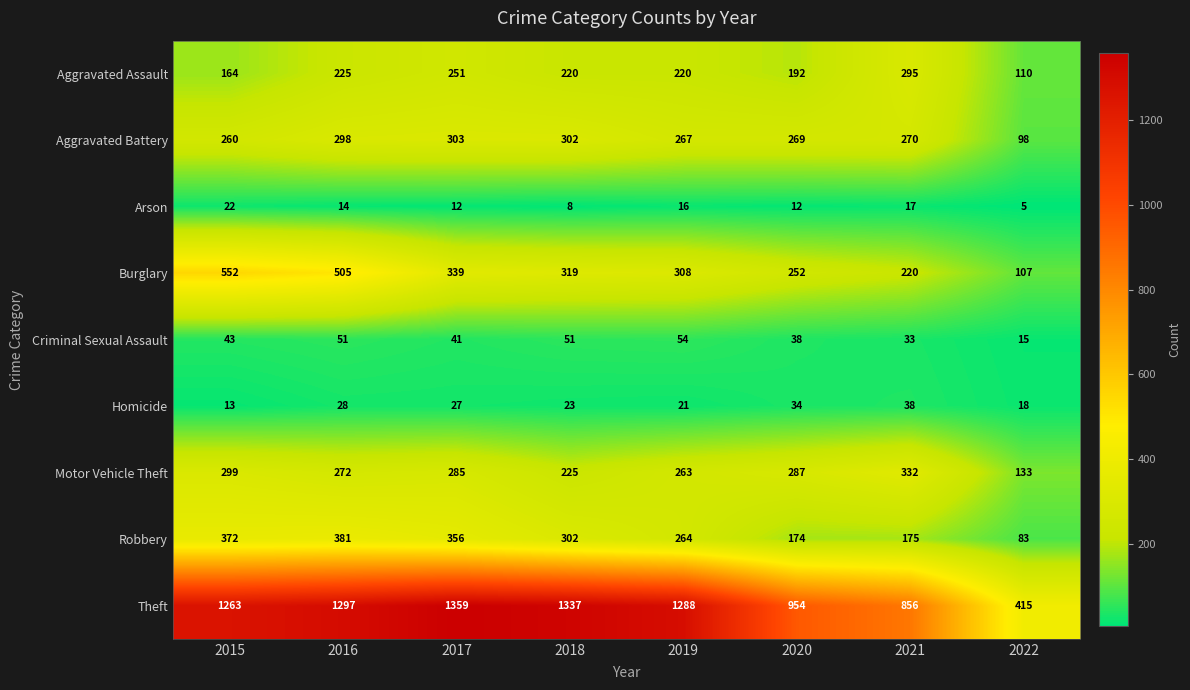

What is the smallest value displayed?

5